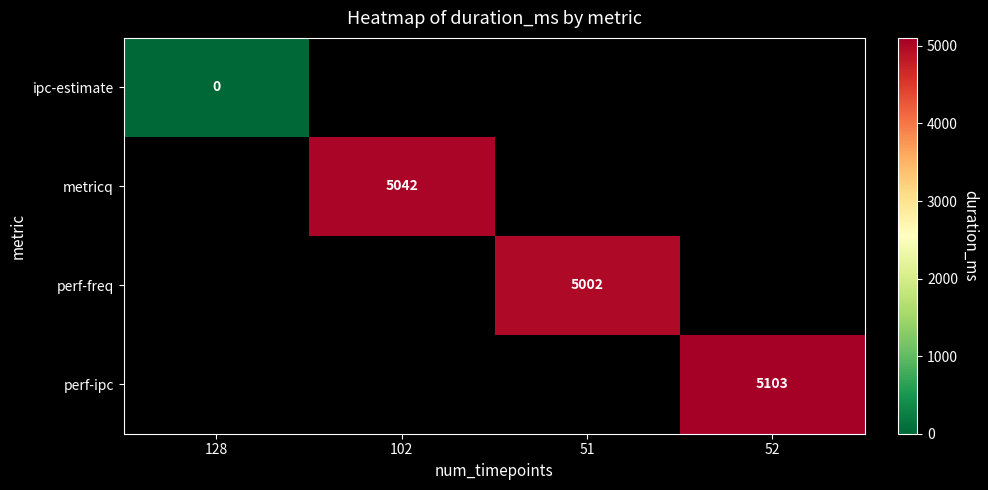

At how many categories does at least one series exceed 119?

3